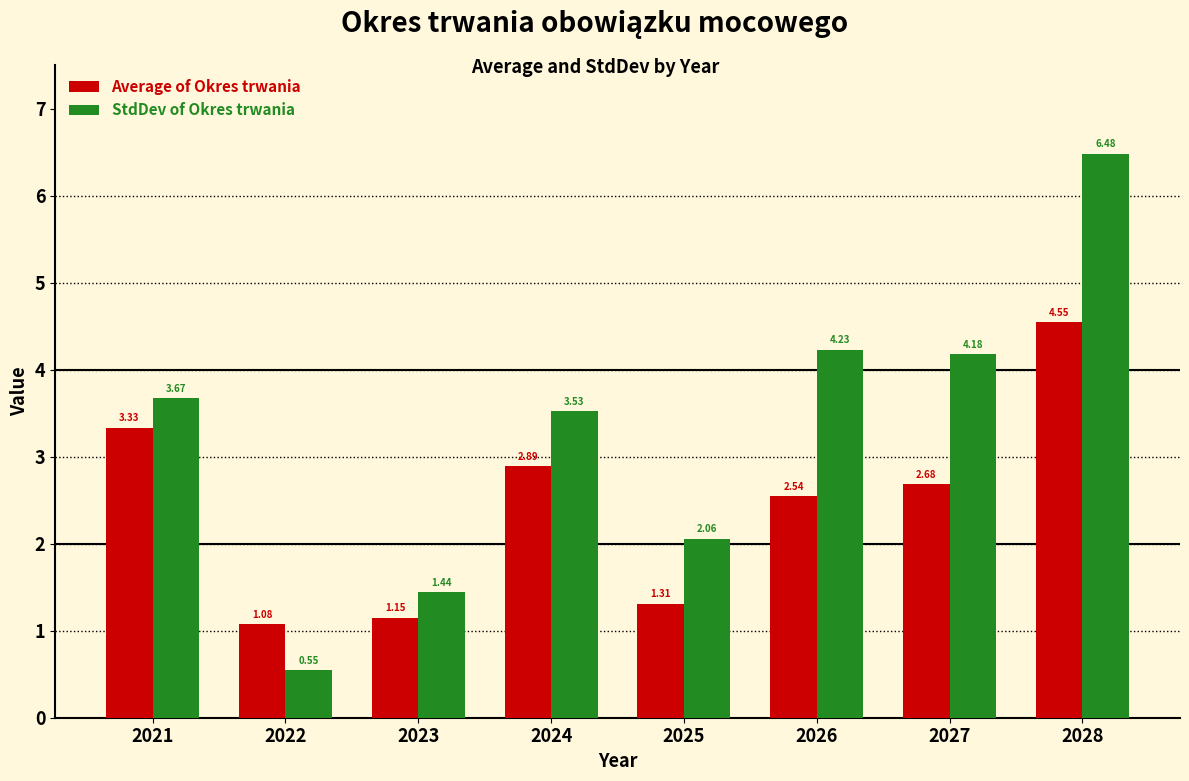

Rank the categories by Average of Okres trwania value from highest to lowest.

2028, 2021, 2024, 2027, 2026, 2025, 2023, 2022